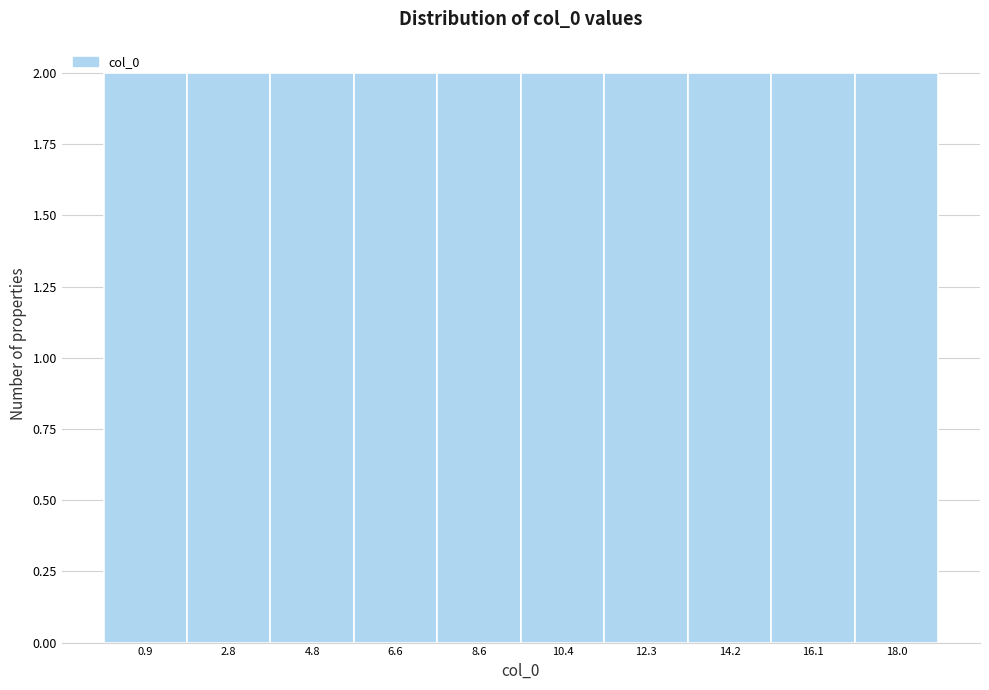

How tall is the bar that spans 15.2 to 17.1 on the x-axis? Neither the bar edges nor the heights are printed on the chart, so give them approximately, as read against the axes.

2